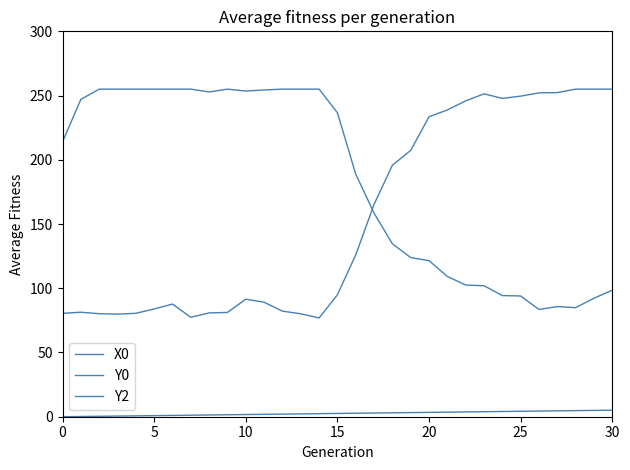

Which series has the largest total across all categories?

Y0